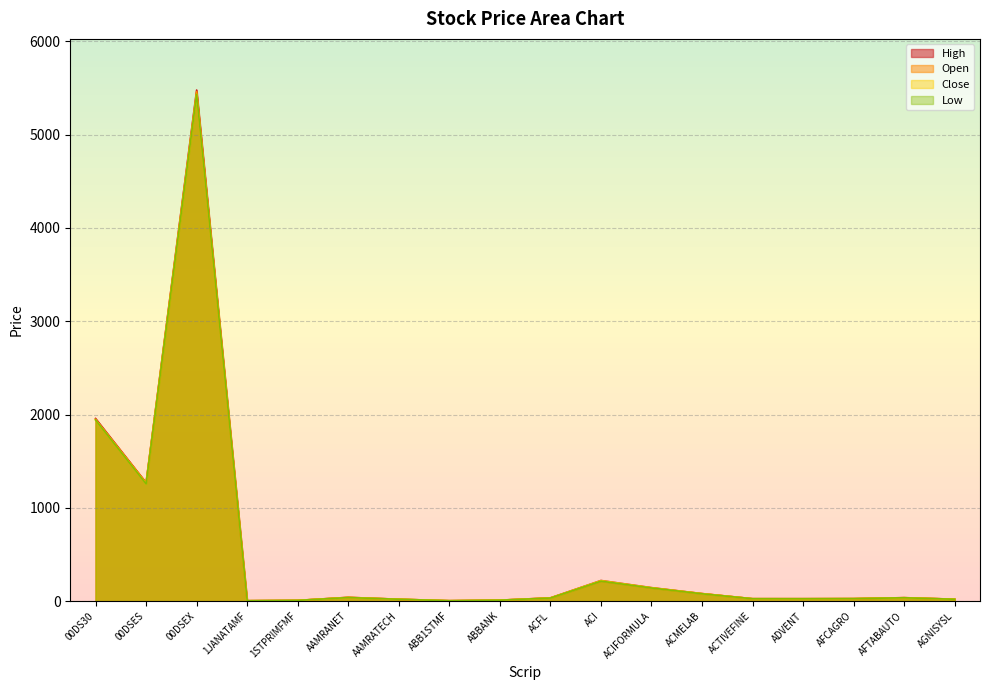

True or false: Low and Open intersect in this chart.

False